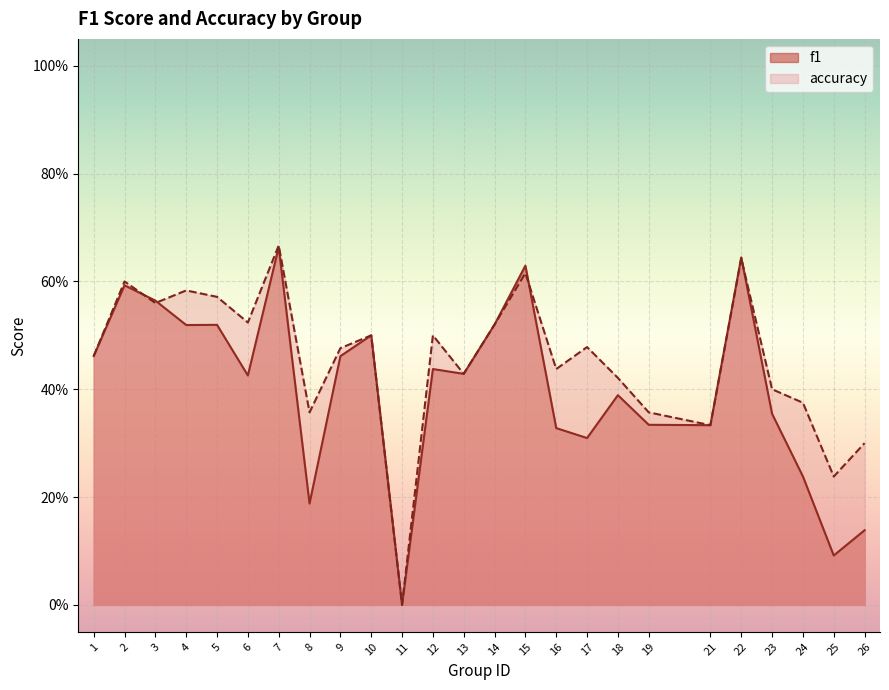

Reading left to right, extract all data points from this chart.

f1: 1=0.5	2=0.6	3=0.6	4=0.5	5=0.5	6=0.4	7=0.7	8=0.2	9=0.5	10=0.5	11=0.0	12=0.4	13=0.4	14=0.5	15=0.6	16=0.3	17=0.3	18=0.4	19=0.3	21=0.3	22=0.6	23=0.4	24=0.2	25=0.1	26=0.1
accuracy: 1=0.5	2=0.6	3=0.6	4=0.6	5=0.6	6=0.5	7=0.7	8=0.4	9=0.5	10=0.5	11=0.0	12=0.5	13=0.4	14=0.5	15=0.6	16=0.4	17=0.5	18=0.4	19=0.4	21=0.3	22=0.6	23=0.4	24=0.4	25=0.2	26=0.3